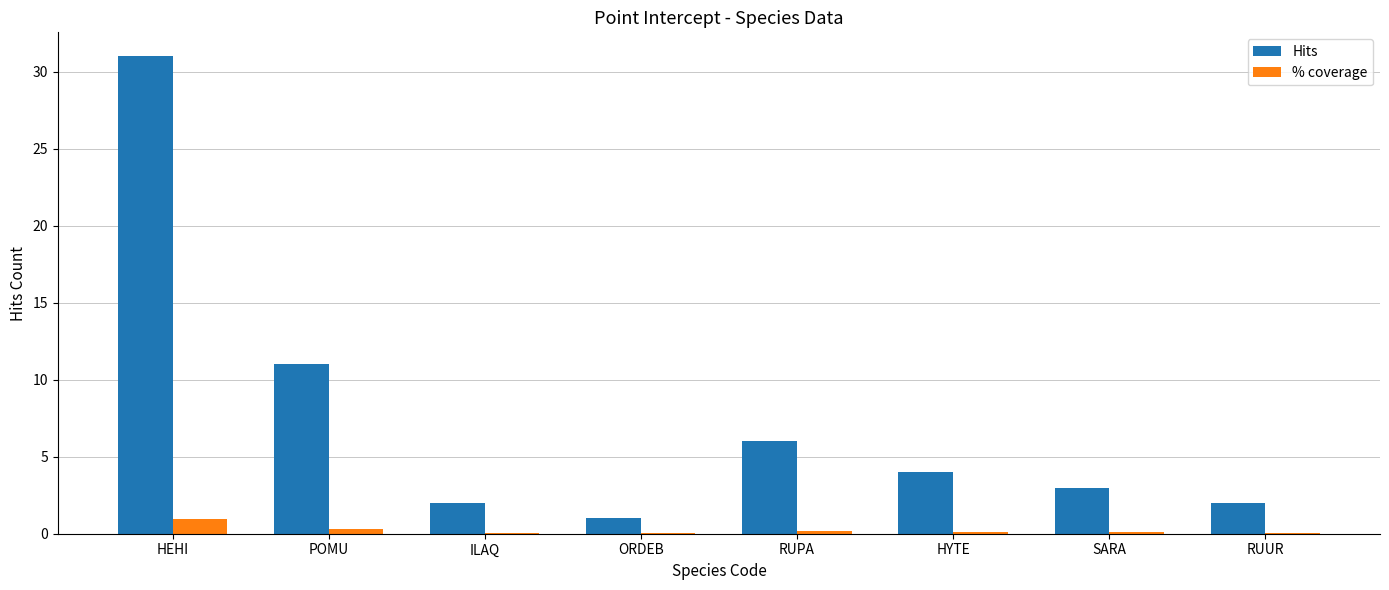

The Hits series shows 1.4 at SARA. True or false?

False